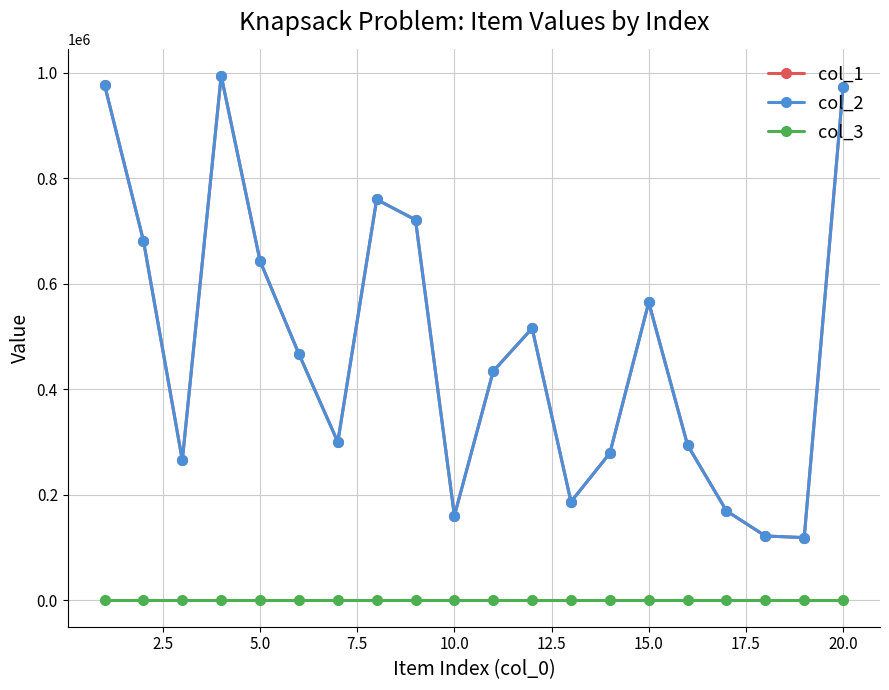

True or false: col_1 has more than 1 interior local peaks.

True